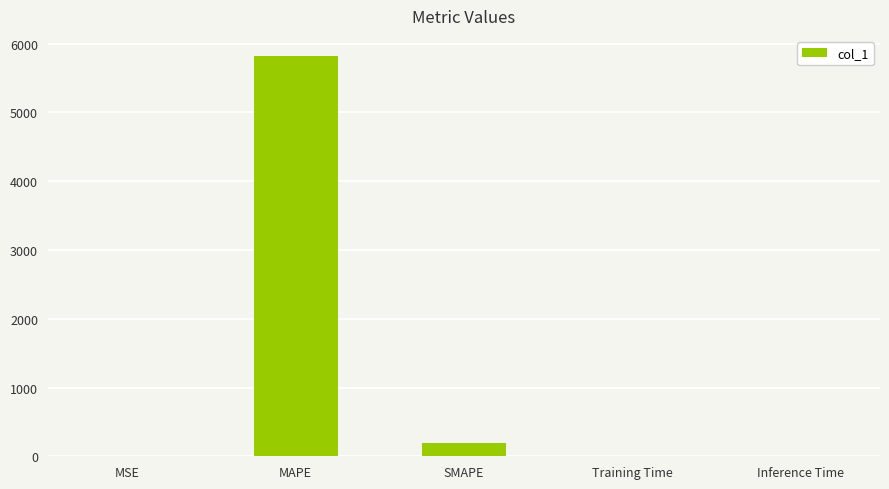

True or false: the data shows 0.0 at Inference Time.

True